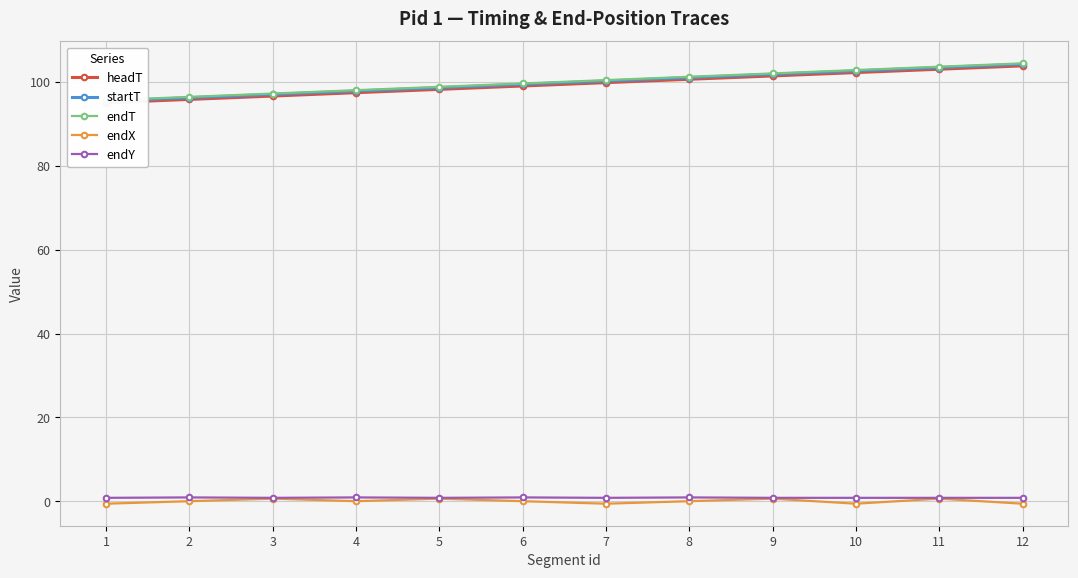

True or false: endX and endY cross at least once.

False